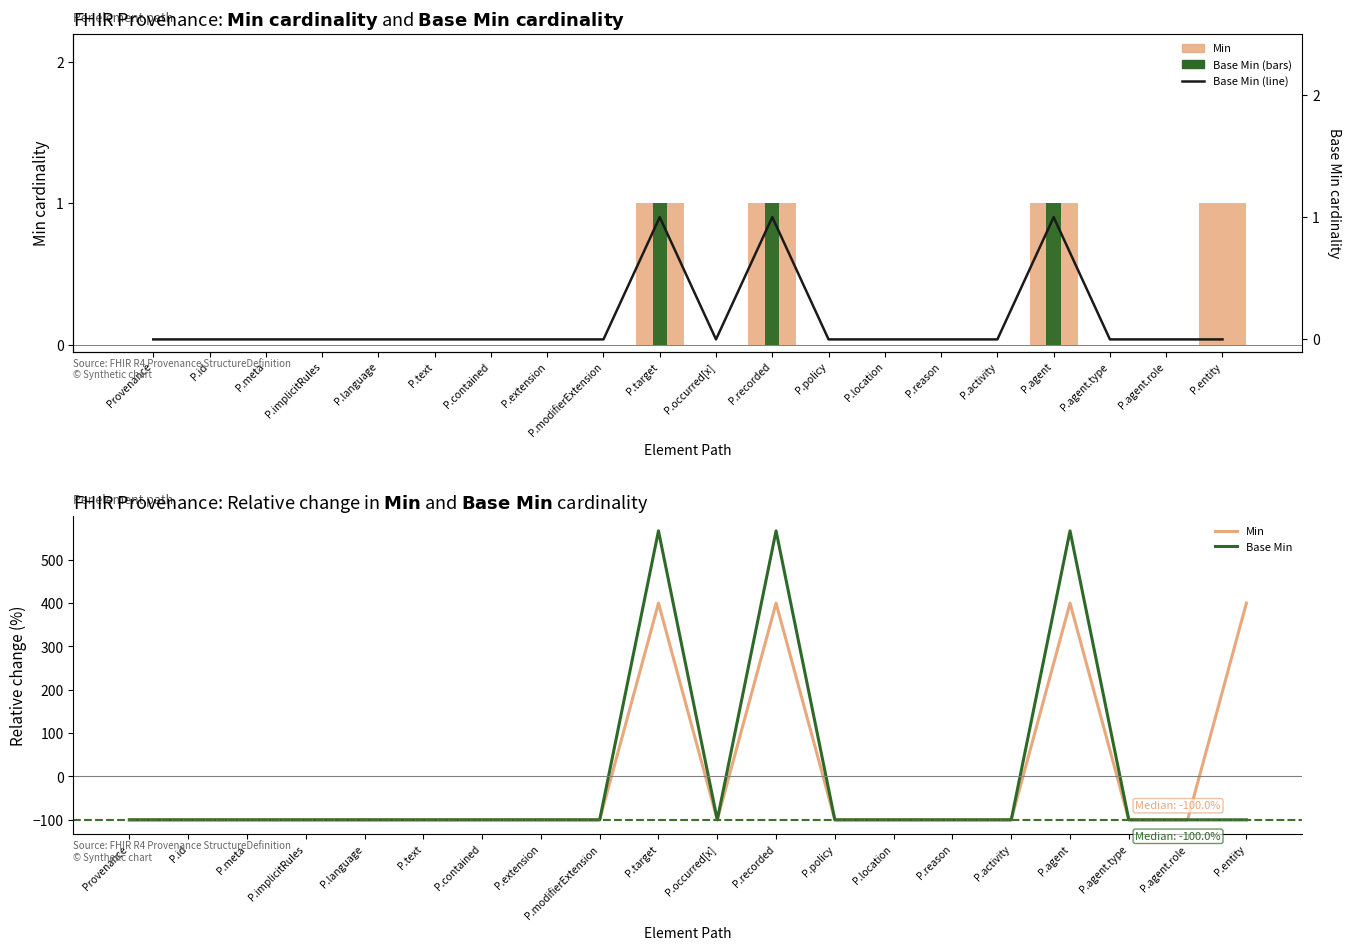

What are all the series names shown in the legend?

Min, Base Min, Base Min (line)